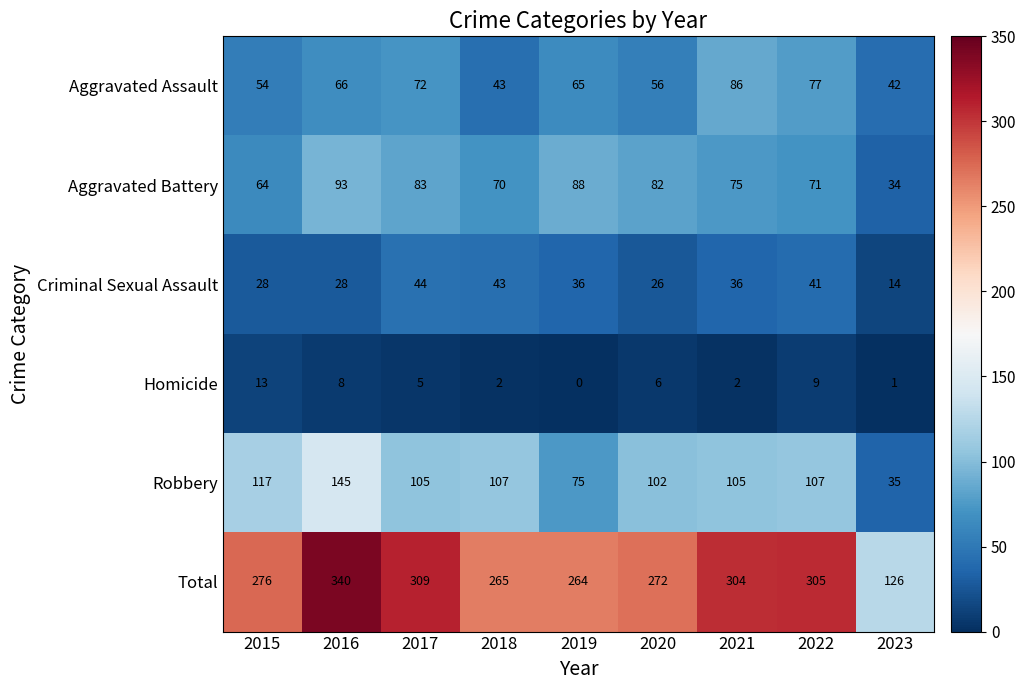

At which label does Criminal Sexual Assault first exceed 36?

2017